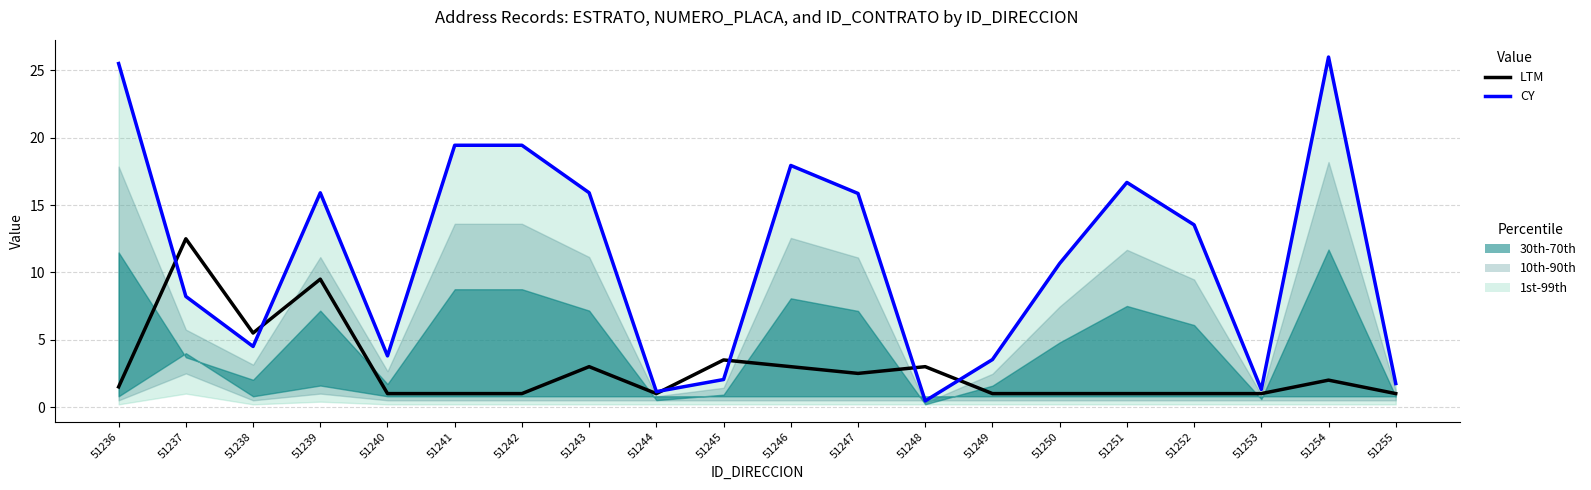

How many times do LTM and CY cross each other?

6